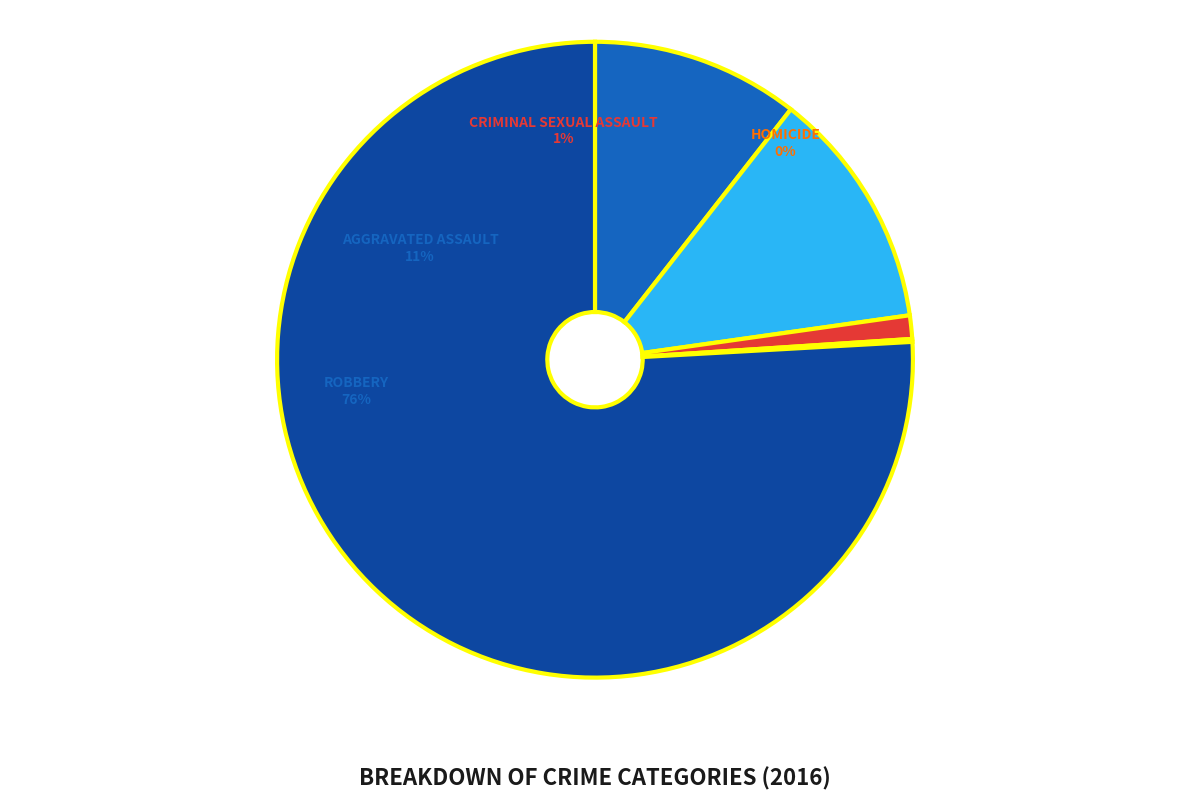

How much of the chart is everything except Aggravated Battery?

87.8%